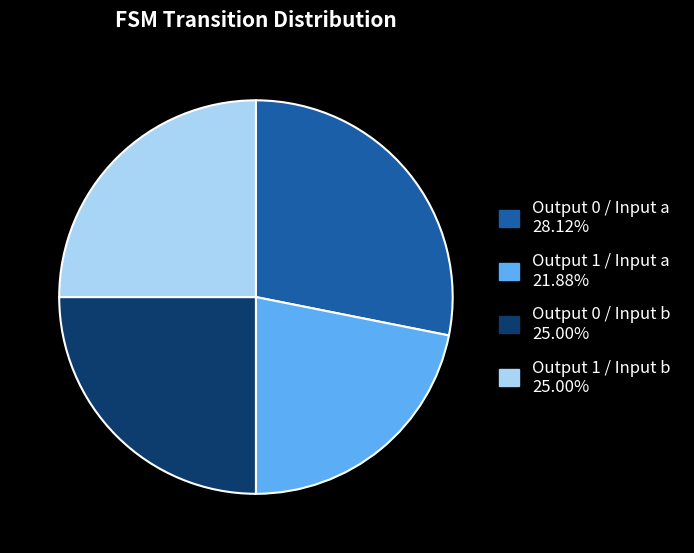

Is there a majority slice in this chart?

No